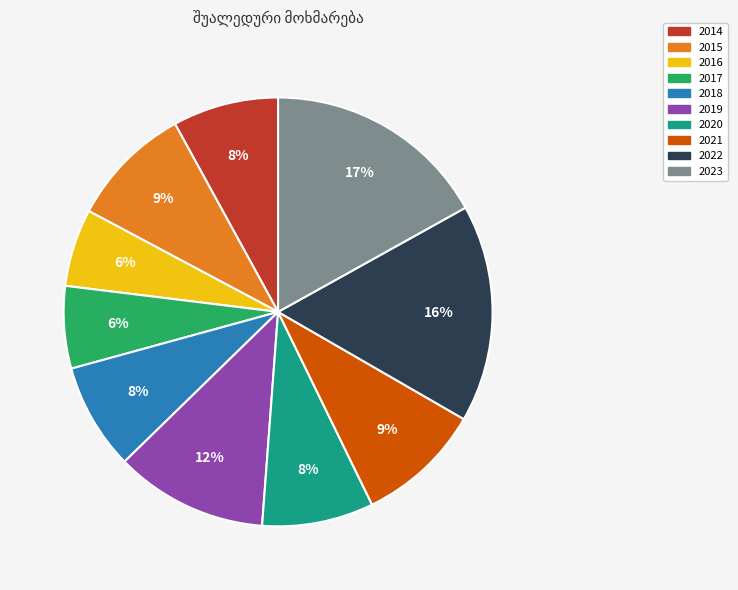

Count the number of slices in the pie.

10